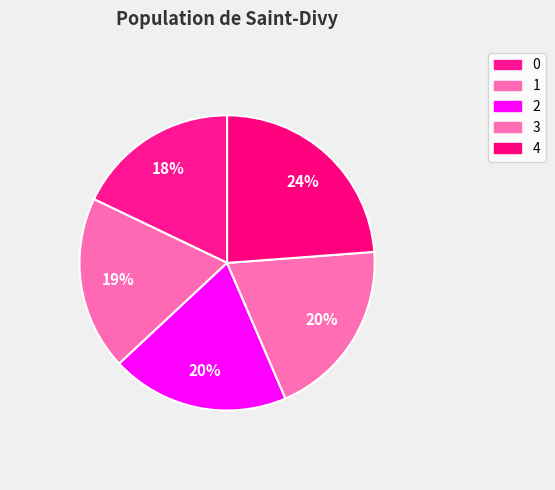

Is it true that 3 is 20% of the pie?

True